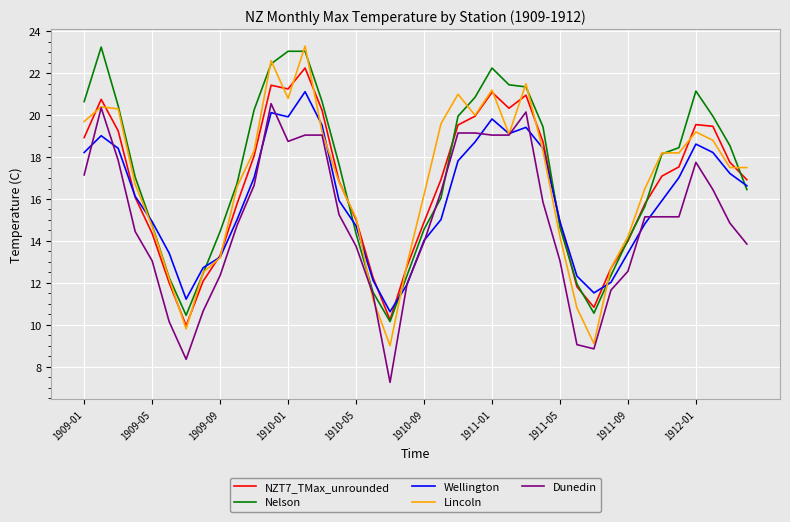

Which series has the largest range (max minus min)?

Lincoln